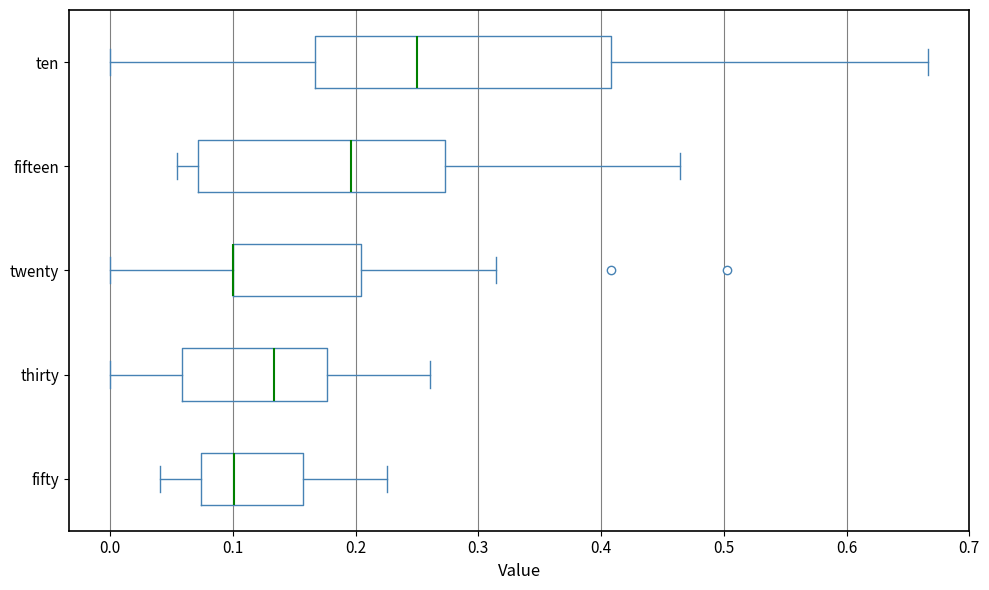

Reading bottom to top, transcribe this box plot: for each box, give where its median line is, the range the box spans, and where its two whiskers end, as read against the x-axis. The values are not printed on the chart, so give them approximately, as read against the axis.

fifty: median 0.10, box 0.07 to 0.16, whiskers 0.04 to 0.23
thirty: median 0.13, box 0.06 to 0.18, whiskers 0.00 to 0.26
twenty: median 0.10 (drawn on the box's left edge), box 0.10 to 0.20, whiskers 0.00 to 0.31
fifteen: median 0.20, box 0.07 to 0.27, whiskers 0.05 to 0.46
ten: median 0.25, box 0.17 to 0.41, whiskers 0.00 to 0.67